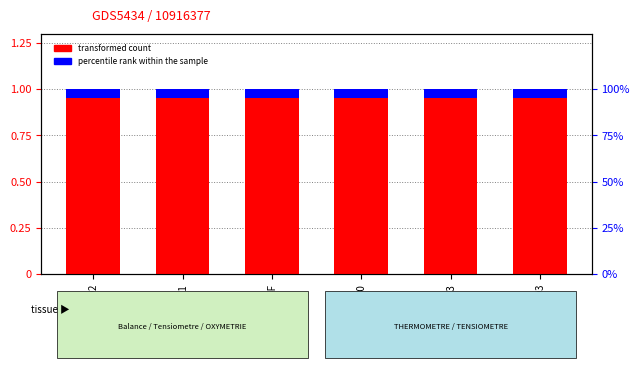

What is the label of the 2nd bar from the right?

K50BC03